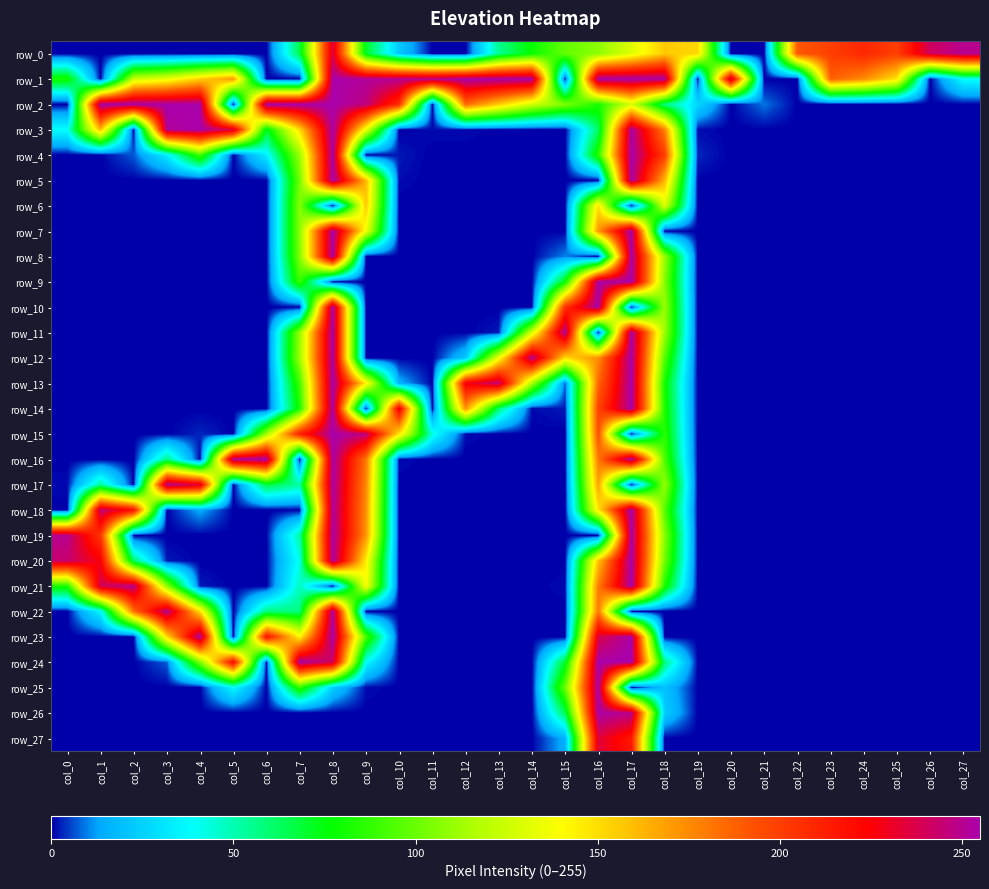

What is the difference between the maximum and minimum values in the row_26 series?

254